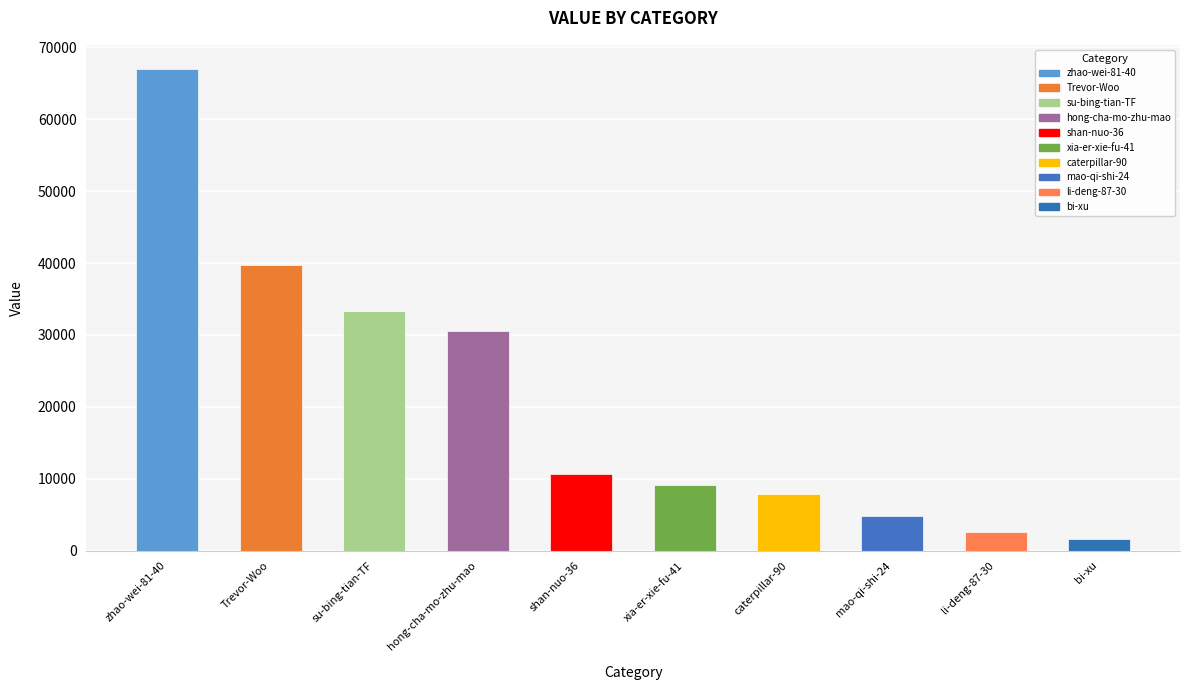

Between mao-qi-shi-24 and su-bing-tian-TF, which is larger?

su-bing-tian-TF